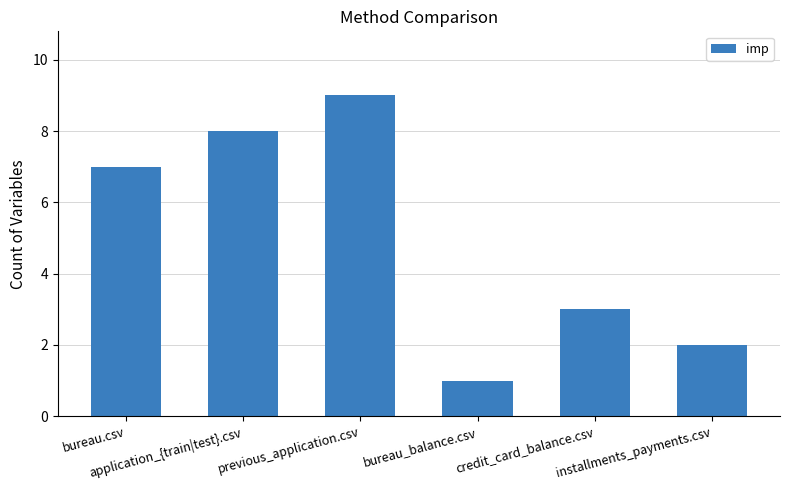

List the labels in order of value, smallest first.

bureau_balance.csv, installments_payments.csv, credit_card_balance.csv, bureau.csv, application_{train|test}.csv, previous_application.csv